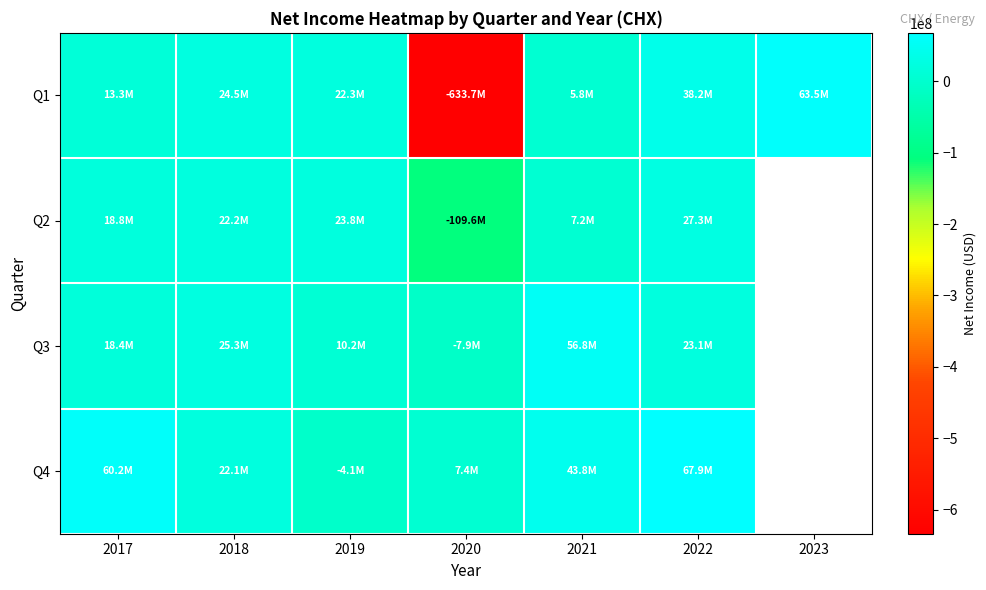

Which label corresponds to the largest value in the chart?

2022